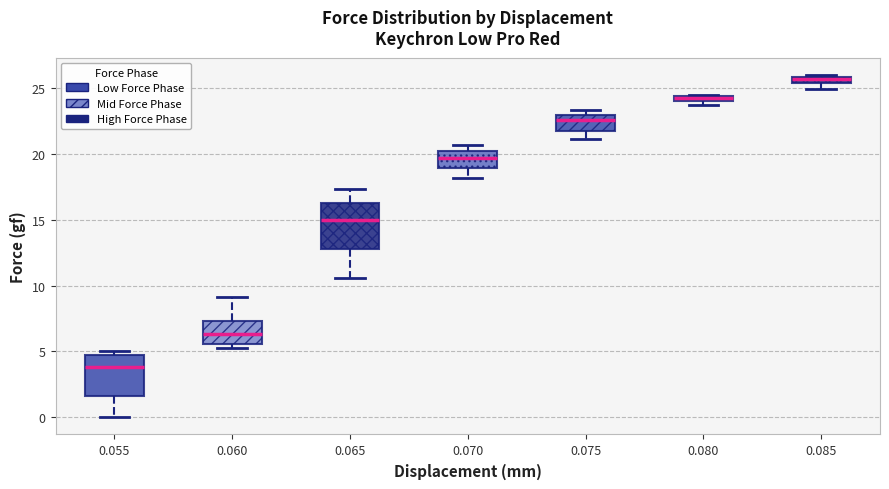

Which box has the highest median line?

0.085